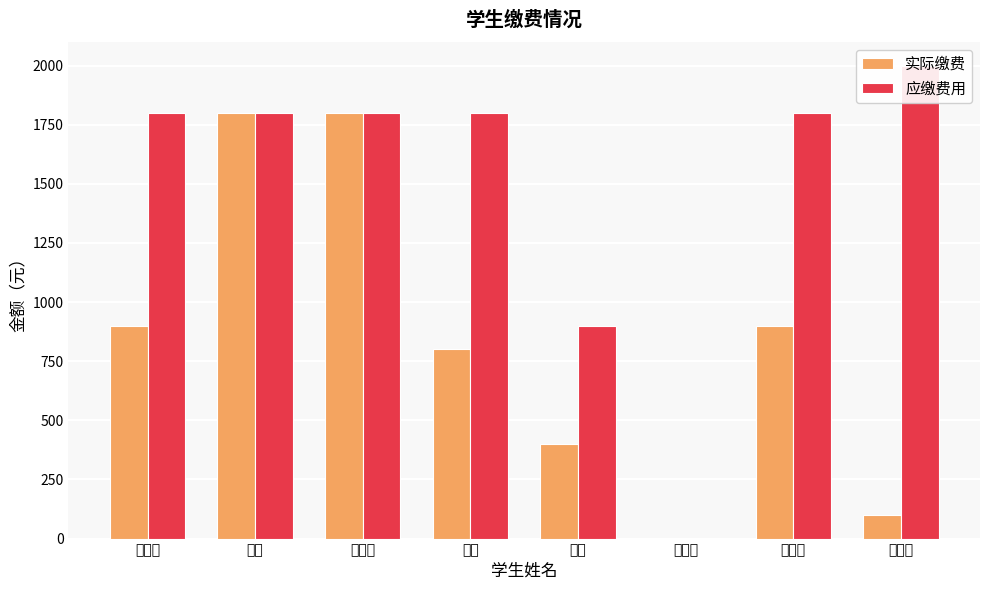

Reading left to right, transcribe all the data shown in this chart.

实际缴费: 谭玉清=900	陈垚=1800	胡成果=1800	张永=800	牟森=400	李晓妮=0	李林欣=900	田彩荣=100
应缴费用: 谭玉清=1800	陈垚=1800	胡成果=1800	张永=1800	牟森=900	李晓妮=0	李林欣=1800	田彩荣=2000